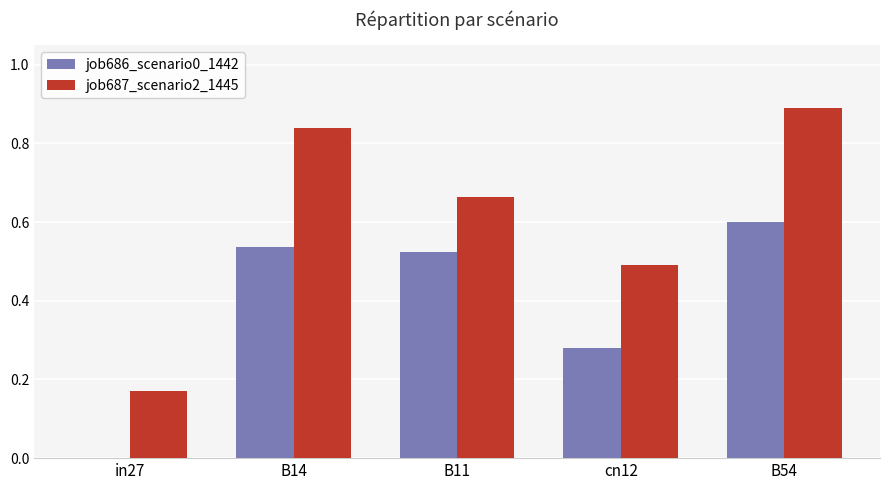

The value of job686_scenario0_1442 at B54 is 0.8. True or false?

False